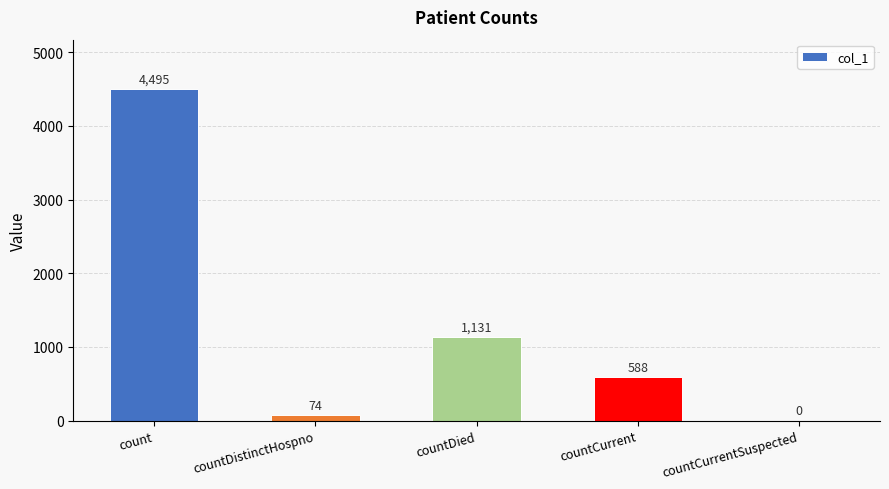

What is the average value?

1258